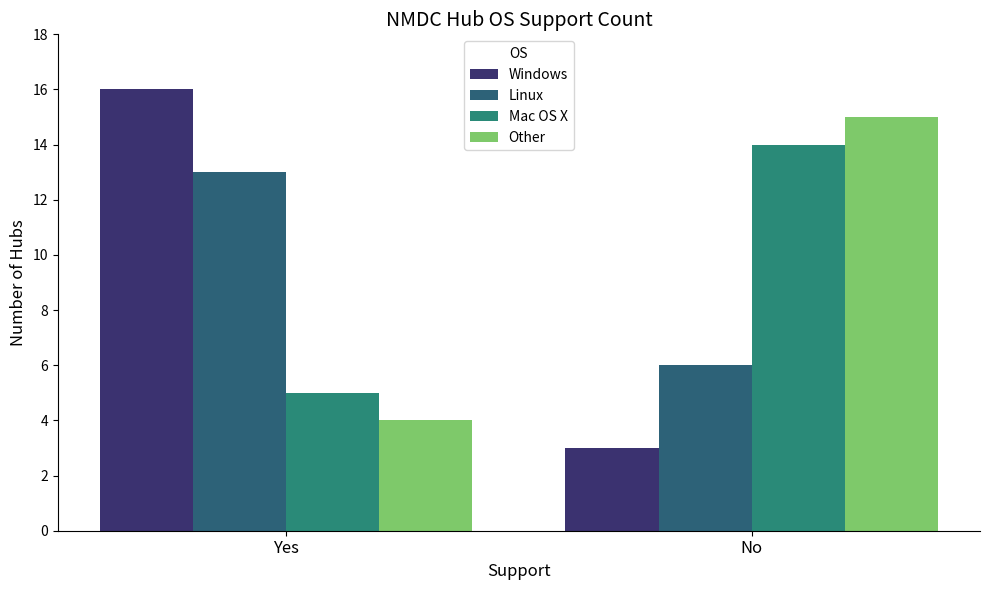

How many distinct data groups are displayed?

4